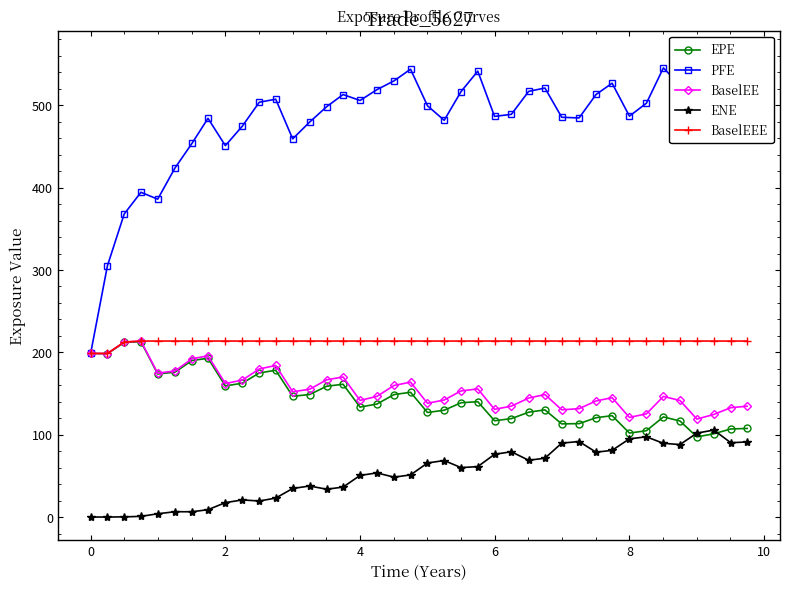

True or false: PFE has more than 1 interior local peaks.

True